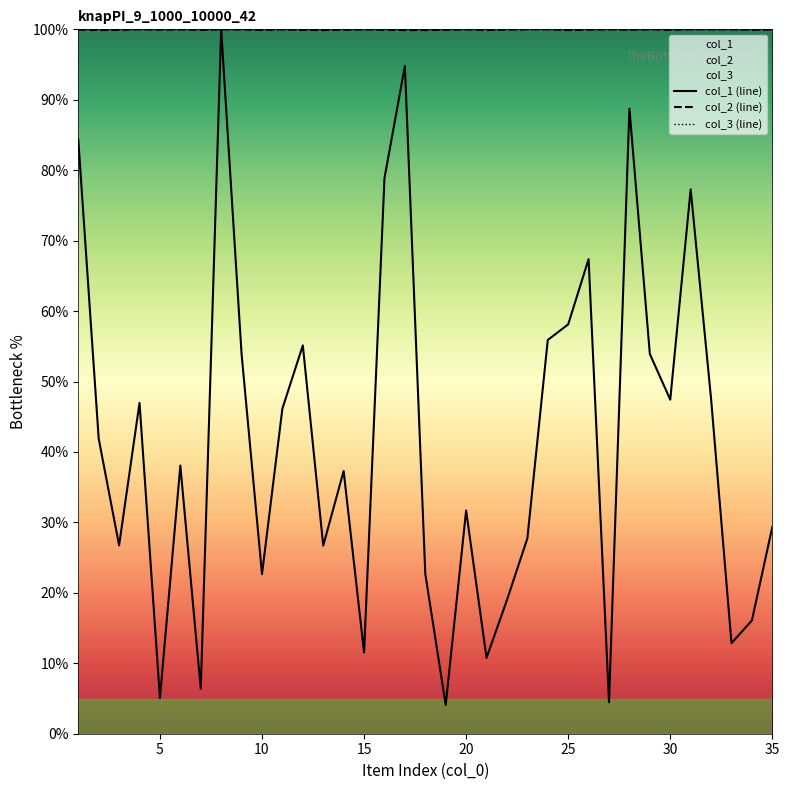

What is the highest value of the col_2 (line) series?

100.0